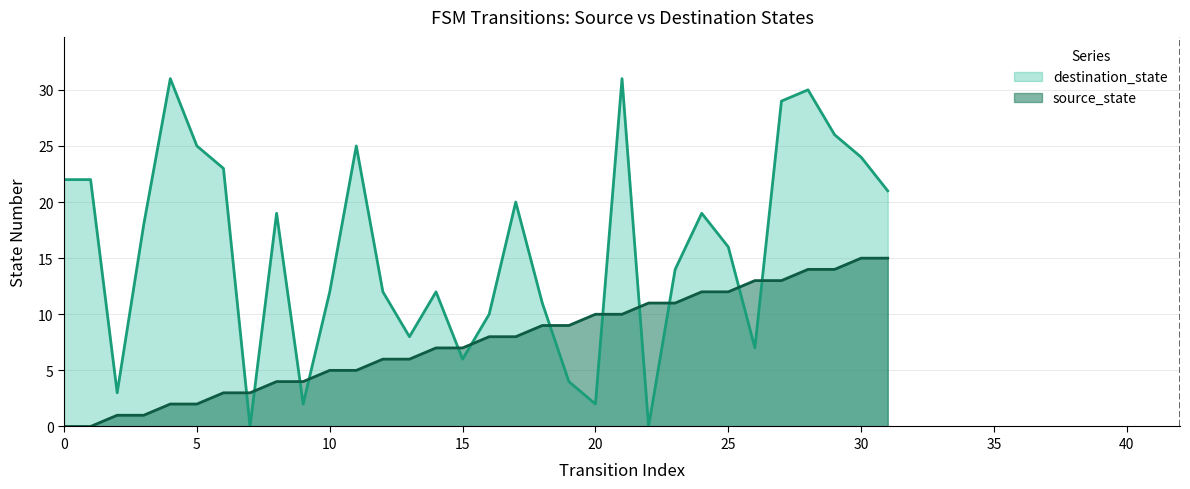

Reading left to right, transcribe all the data shown in this chart.

source_state: 0=0	1=0	2=1	3=1	4=2	5=2	6=3	7=3	8=4	9=4	10=5	11=5	12=6	13=6	14=7	15=7	16=8	17=8	18=9	19=9	20=10	21=10	22=11	23=11	24=12	25=12	26=13	27=13	28=14	29=14	30=15	31=15
destination_state: 0=22	1=22	2=3	3=18	4=31	5=25	6=23	7=0	8=19	9=2	10=12	11=25	12=12	13=8	14=12	15=6	16=10	17=20	18=11	19=4	20=2	21=31	22=0	23=14	24=19	25=16	26=7	27=29	28=30	29=26	30=24	31=21